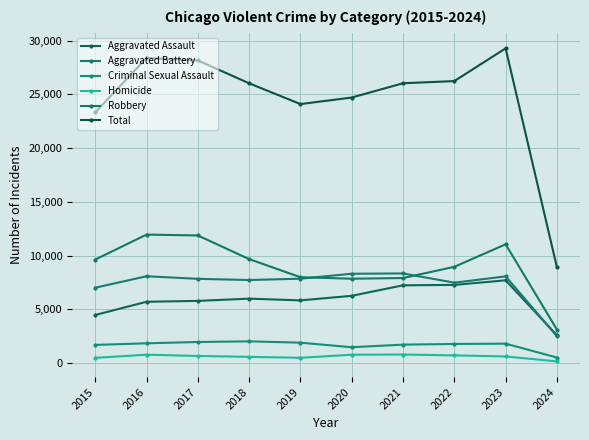

What is the value of the Aggravated Battery point at the 8th from the left?

7487